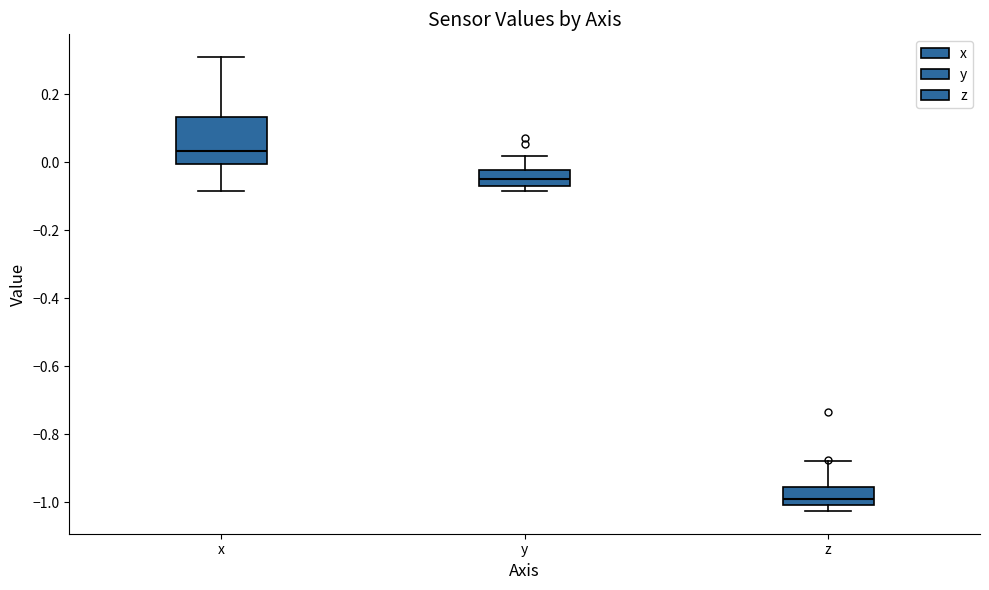

Reading left to right, read every box against the y-axis: the position of its median line, the range the box covers, and the ends of its whiskers. The values are not printed on the chart, so give them approximately, as read against the axis.

x: median 0.04, box 0.00 to 0.14, whiskers -0.08 to 0.30
y: median -0.06, box -0.08 to -0.02, whiskers -0.08 (just below the box's lower edge) to 0.02
z: median -1.00 (just above the box's lower edge), box -1.00 to -0.96, whiskers -1.02 to -0.88